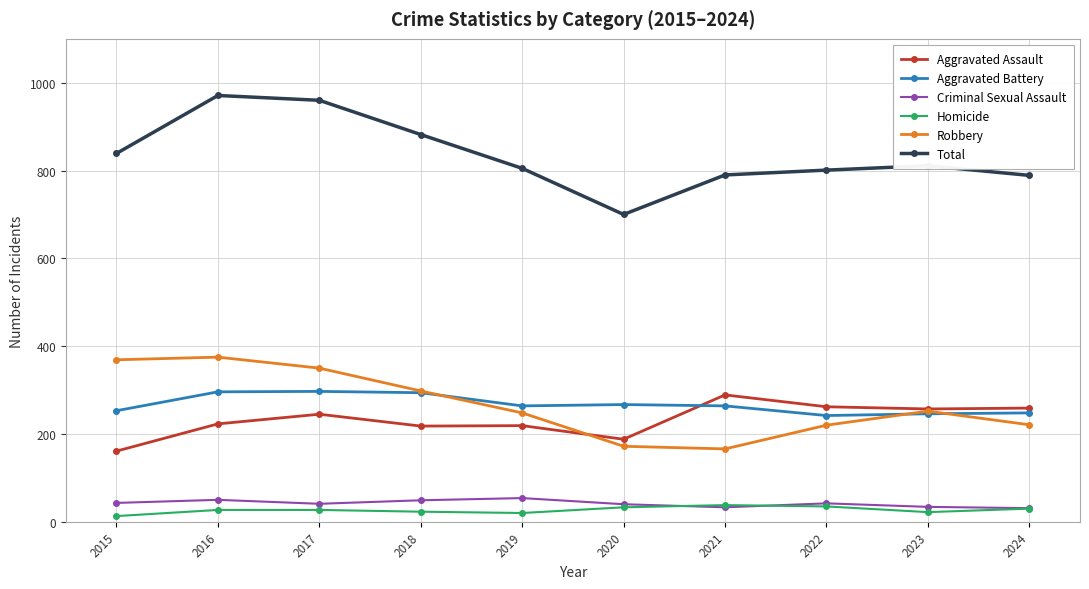

Which category has the highest value across all series?

2016